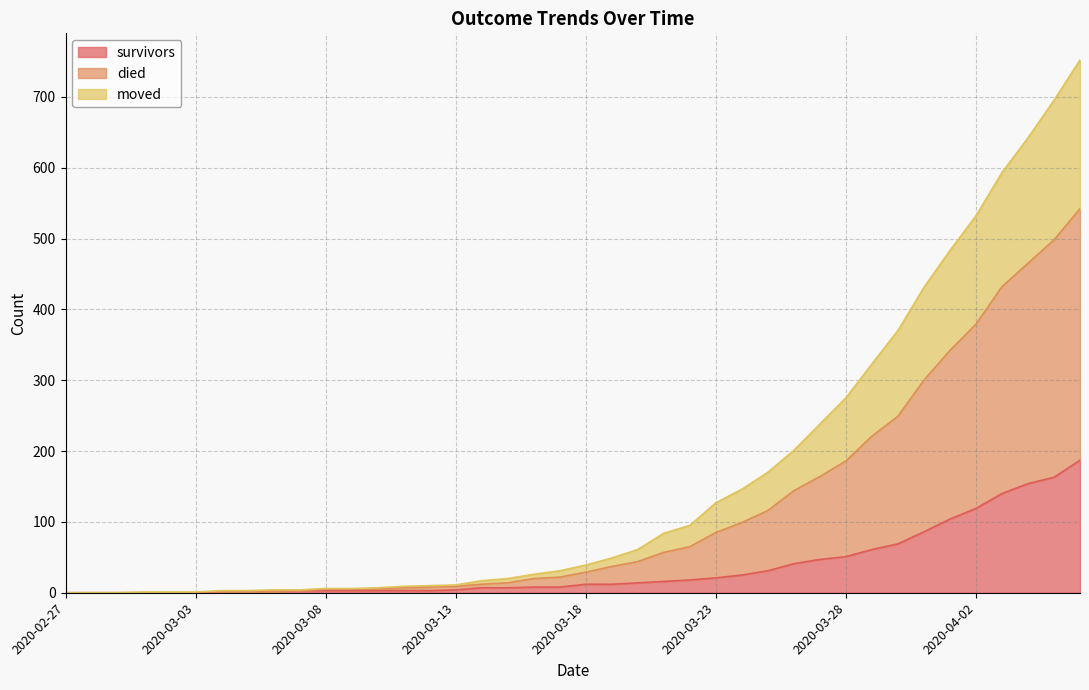

Is it true that survivors equals -86 at 2020-02-27?

False